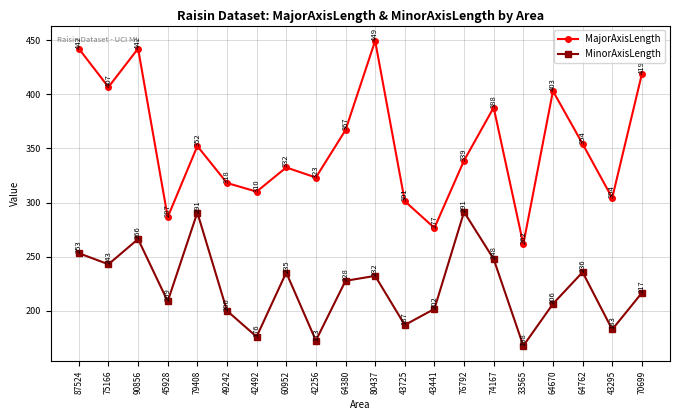

What is the smallest value displayed?

167.7